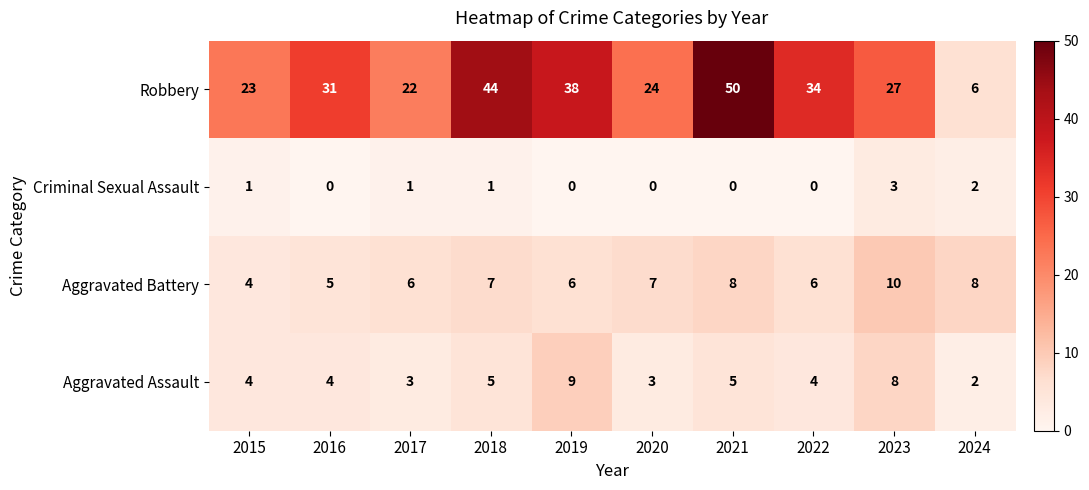

What is the sum of all Robbery values?

299